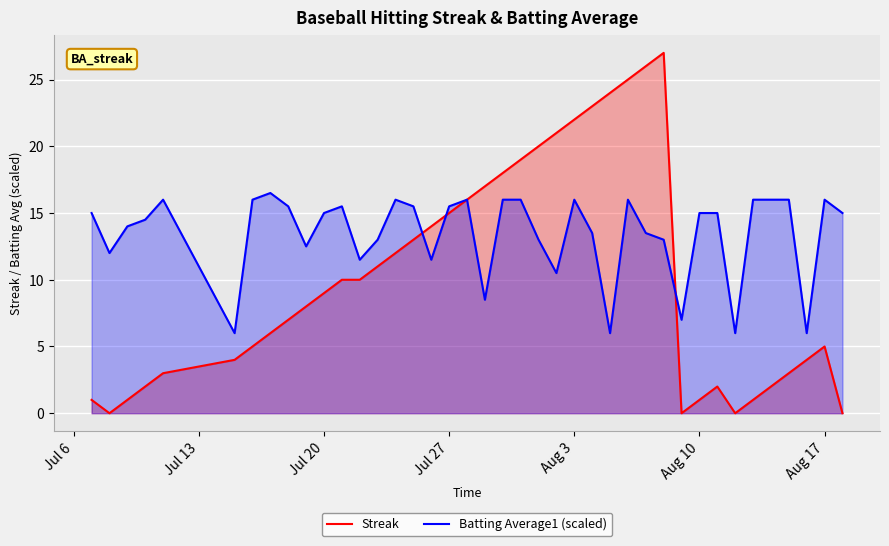

Which series has the largest range (max minus min)?

Streak